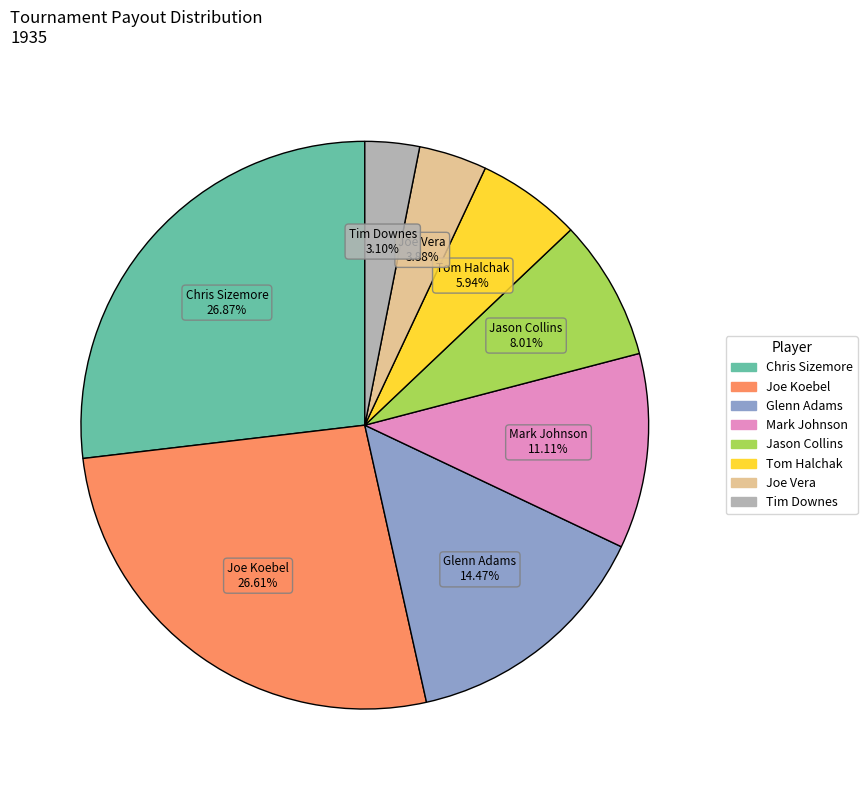

Combined, what portion of the pie is Glenn Adams and Jason Collins?

22.5%